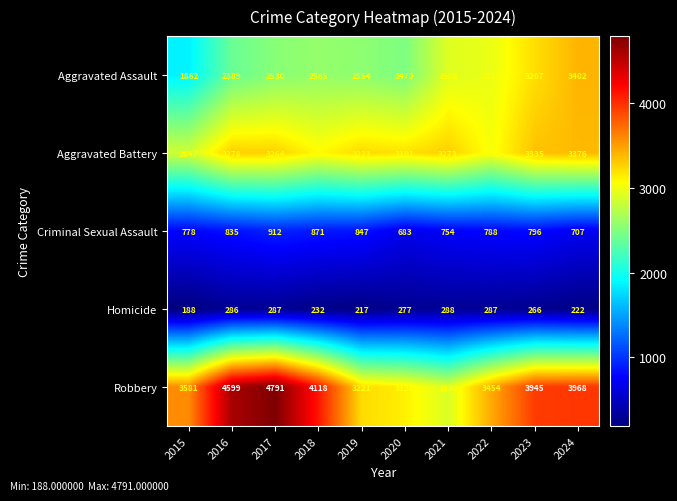

Is the value of Criminal Sexual Assault at 2019 greater than the value of Homicide at 2015?

Yes